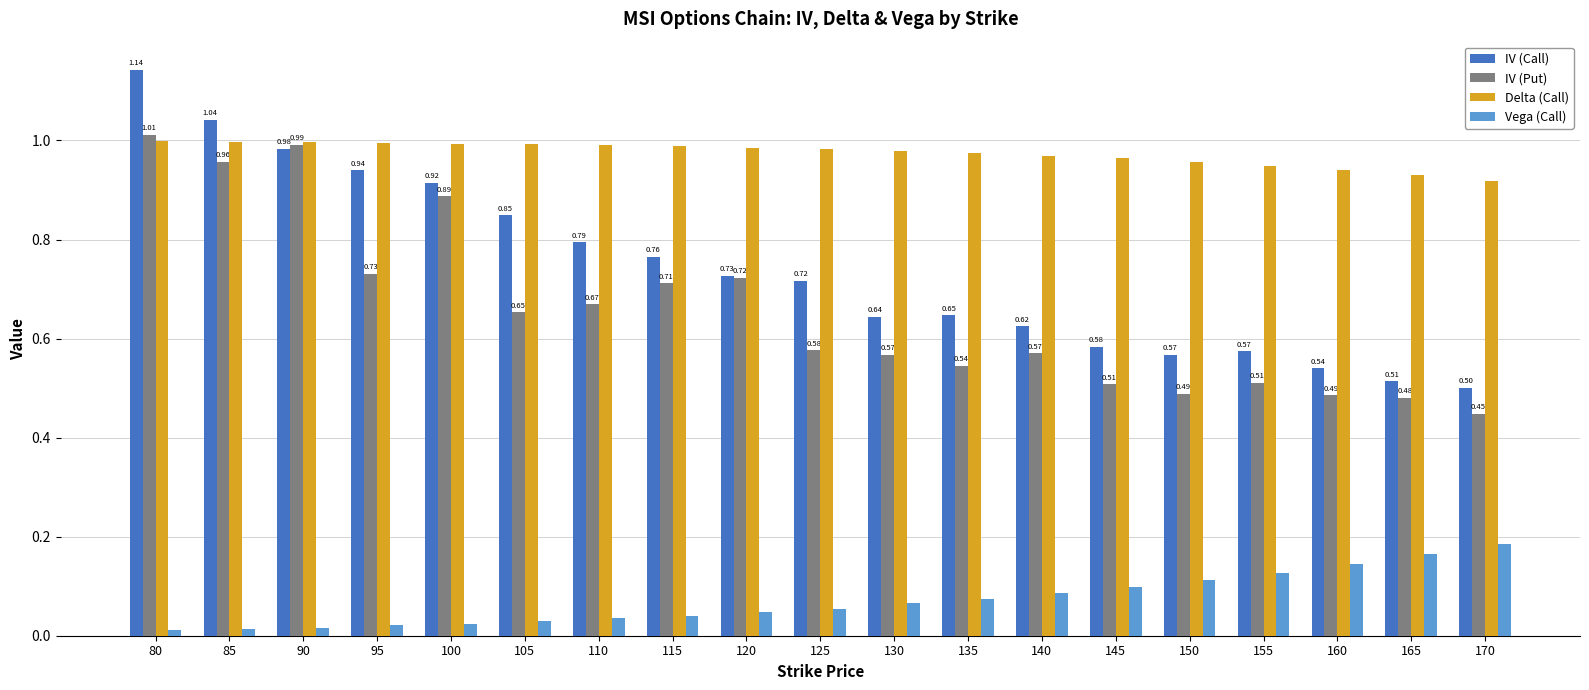

Is the value of IV (Call) at 160 greater than the value of IV (Put) at 120?

No